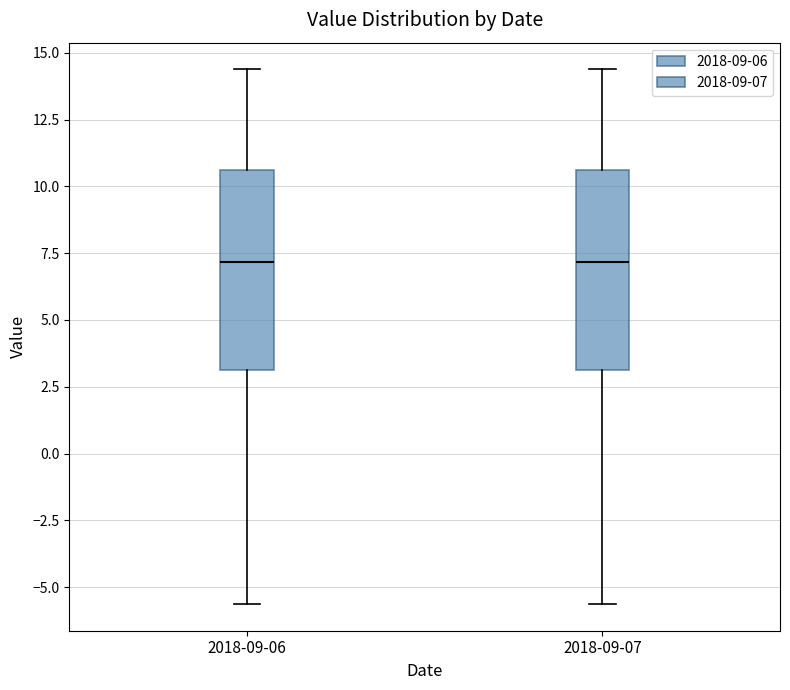

Where does the median line of the box for 2018-09-07 sit on the y-axis? The values are not printed on the chart, so give them approximately, as read against the axis.

7.0